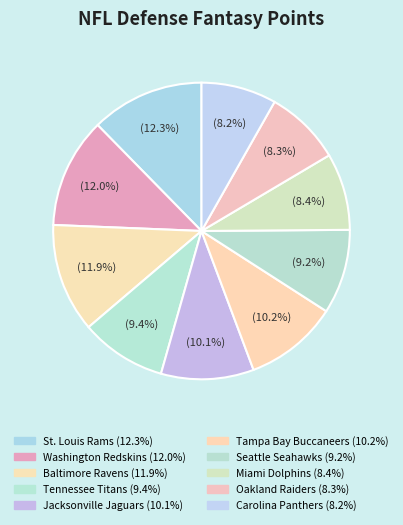

To the nearest percent, what portion does Seattle Seahawks represent?

9%